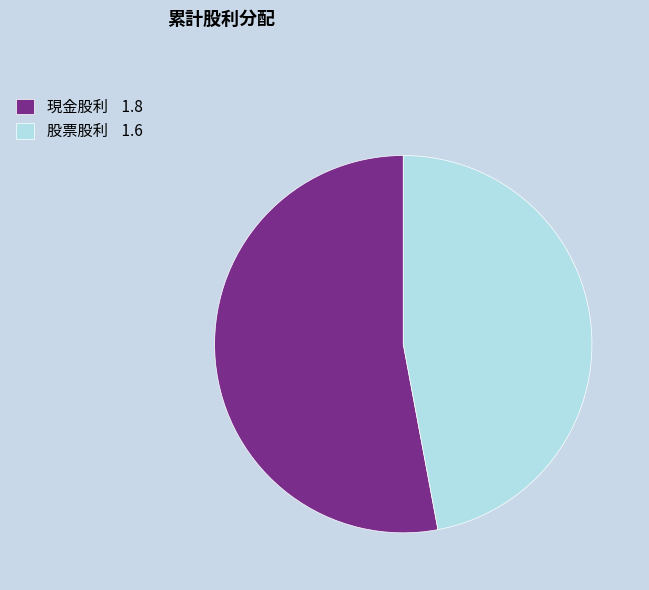

Combined, do 現金股利 1.8 and 股票股利 1.6 account for over 50%?

Yes